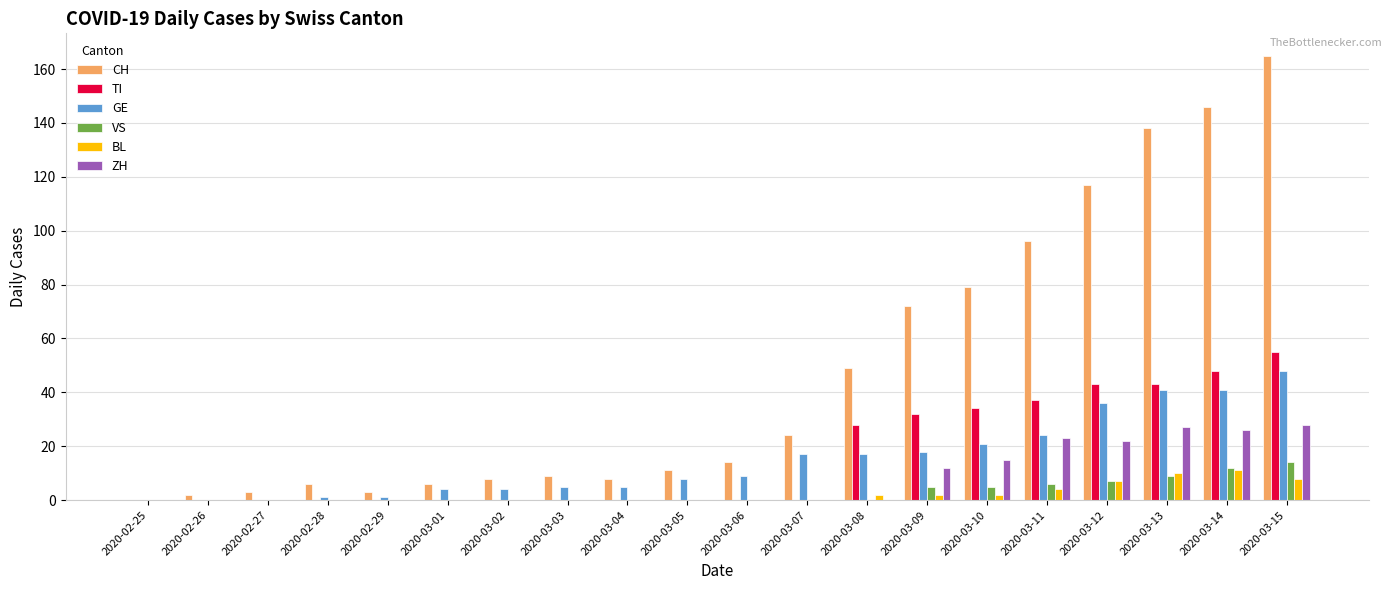

What is the greatest value displayed?

165